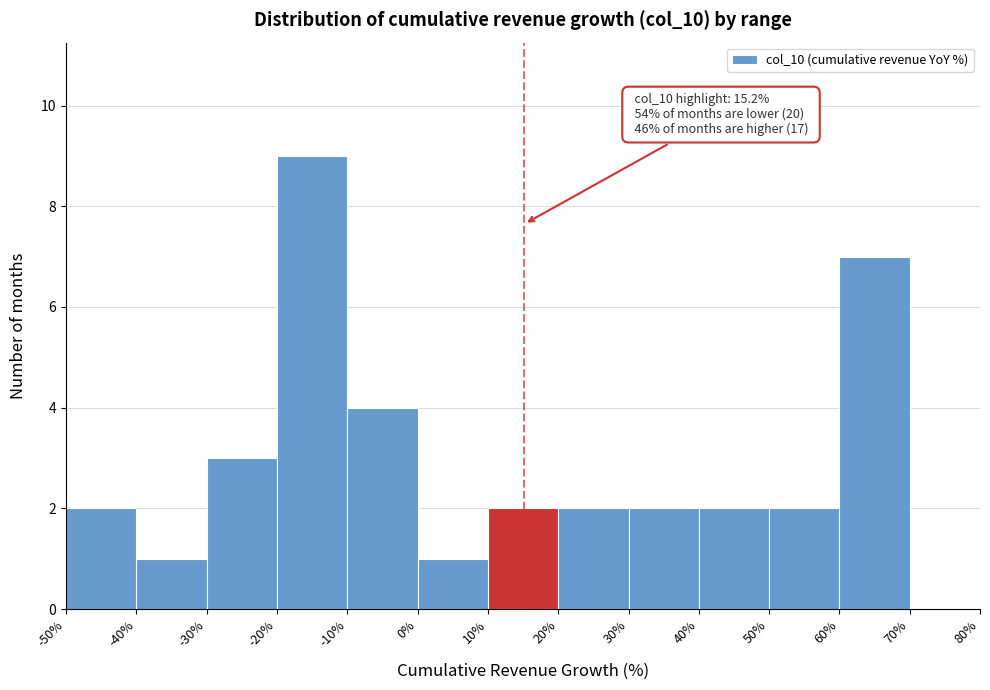

Which range on the x-axis has the tallest bar?

-20% to -10%